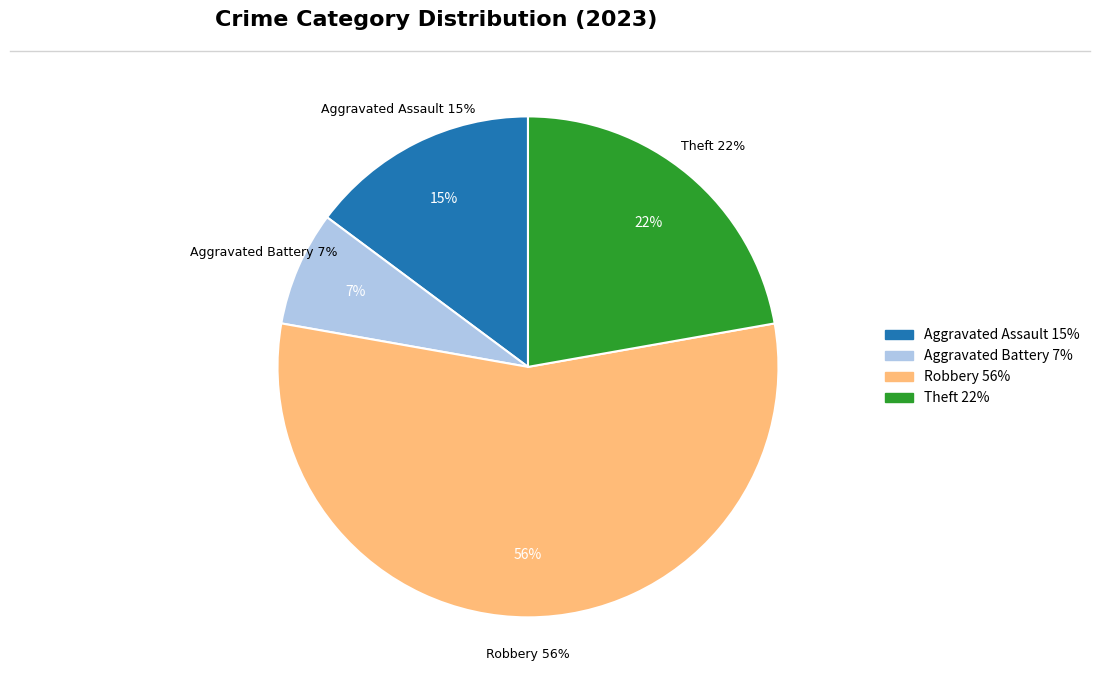

What percentage is NOT represented by Criminal Sexual Assault?

100.0%